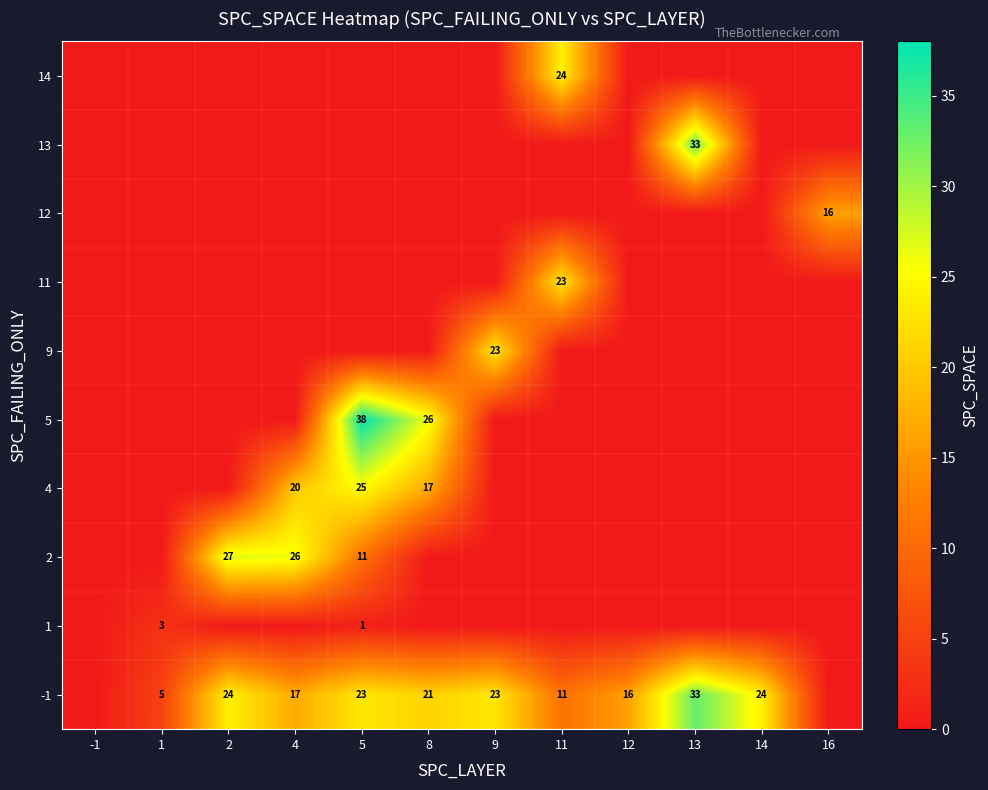

The 11 series shows 32 at 11. True or false?

False